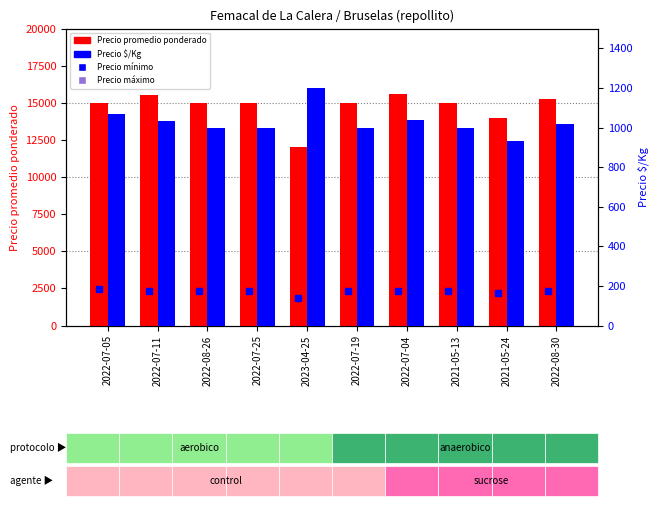

How many groups of bars are there?

10